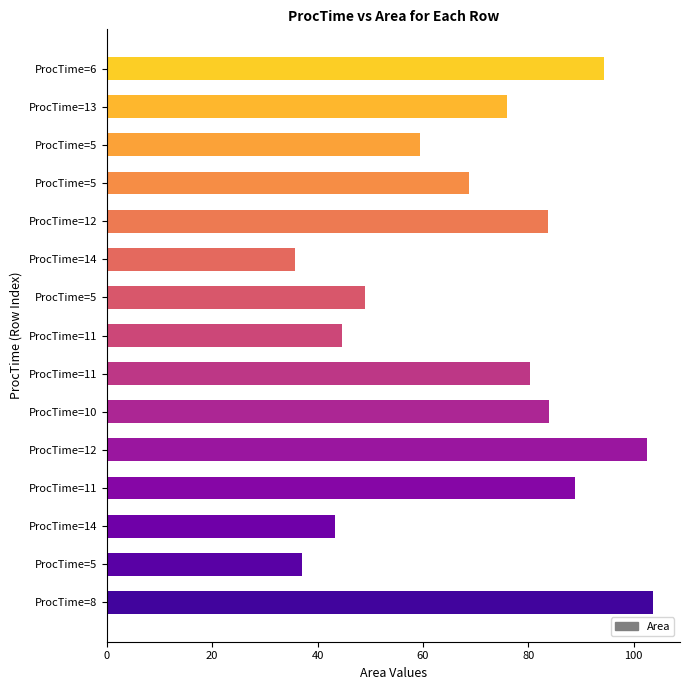

Does the chart contain any negative values?

No